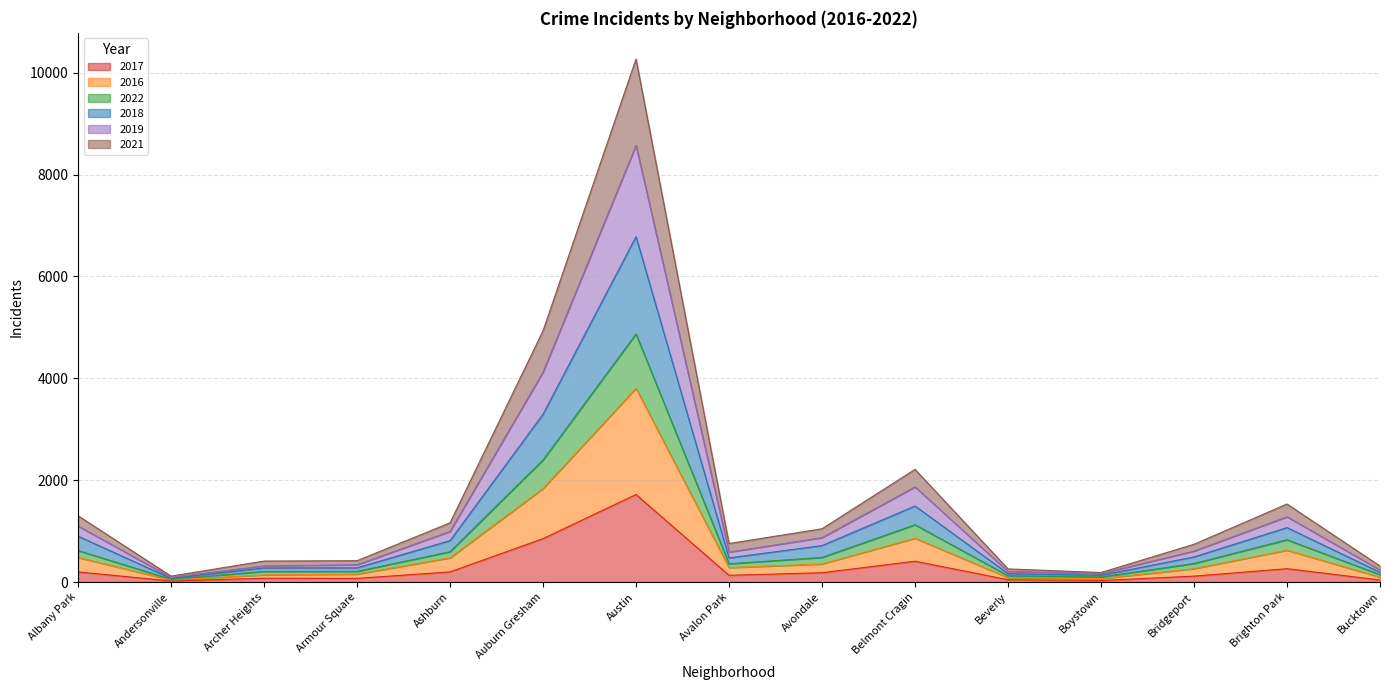

At which category is the sum across all series the highest?

Austin